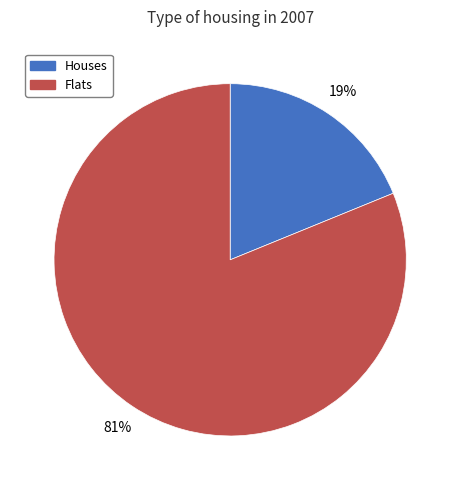

To the nearest percent, what is the average slice percentage?

50%